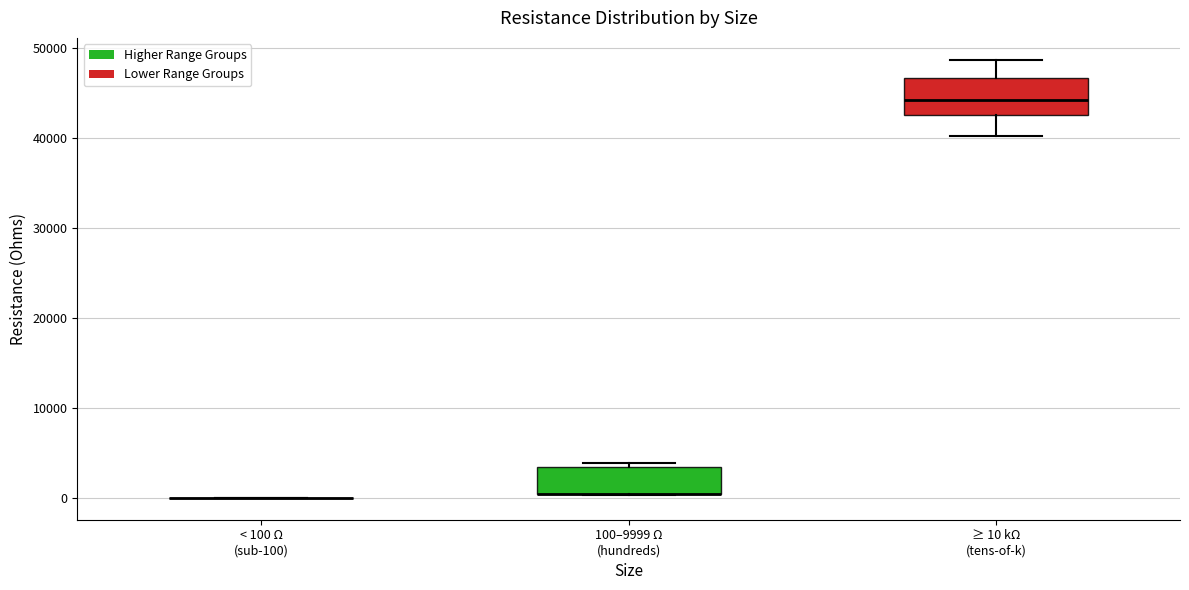

Reading left to right, read every box against the y-axis: the position of its median line, the range the box covers, and the ends of its whiskers. The values are not printed on the chart, so give them approximately, as read against the axis.

< 100 Ω (sub-100): box collapsed to a line at 0, whiskers 0 to 0
100–9999 Ω (hundreds): median 0 (drawn on the box's lower edge), box 0 to 3000, whiskers 0 to 4000
≥ 10 kΩ (tens-of-k): median 44000, box 43000 to 47000, whiskers 40000 to 49000